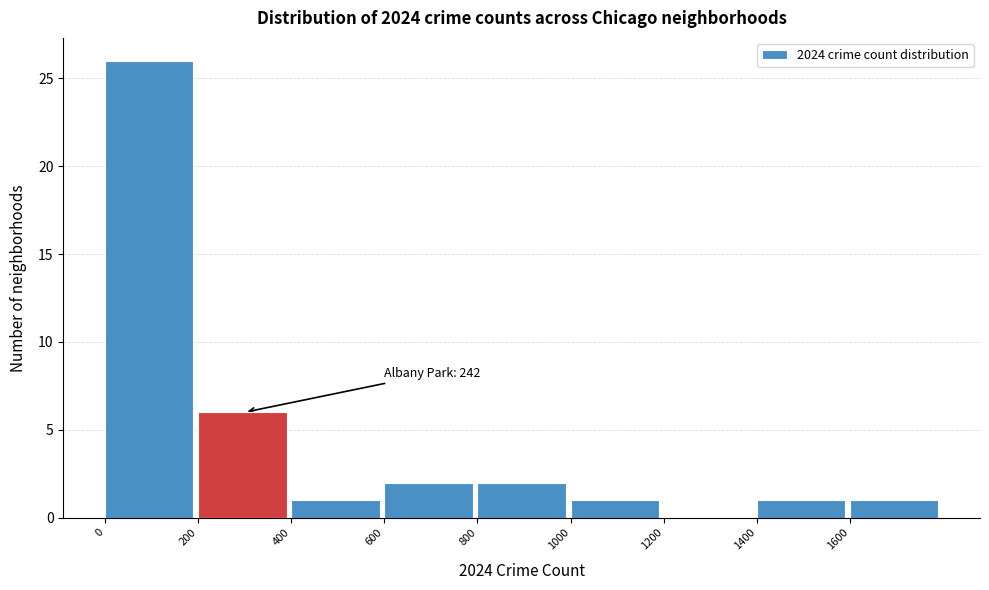

Over which range of the x-axis is the bar tallest?

0 to 200